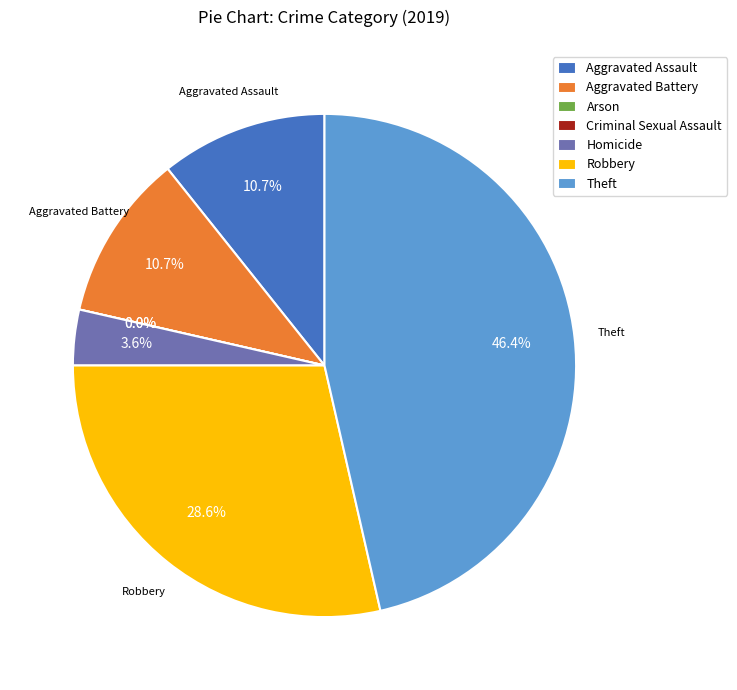

True or false: Aggravated Battery accounts for 2% of the total.

False